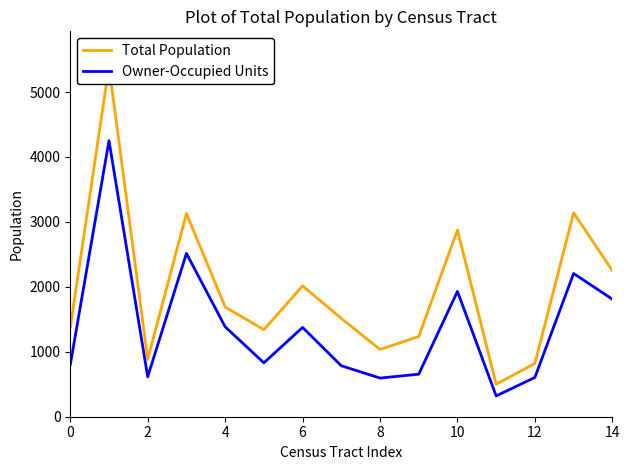

What are all the series names shown in the legend?

Total Population, Owner-Occupied Units